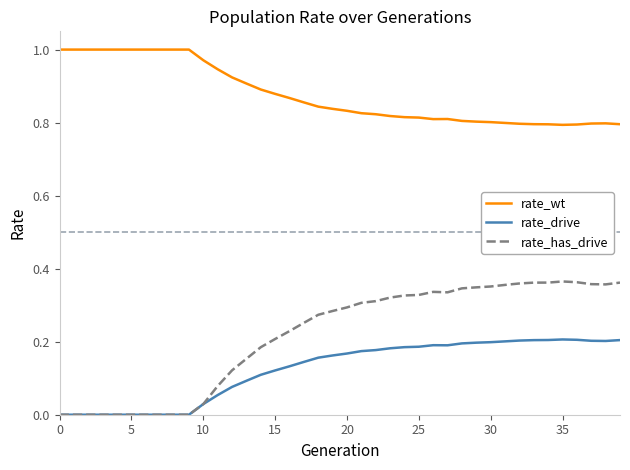

True or false: rate_has_drive and rate_wt cross at least once.

False